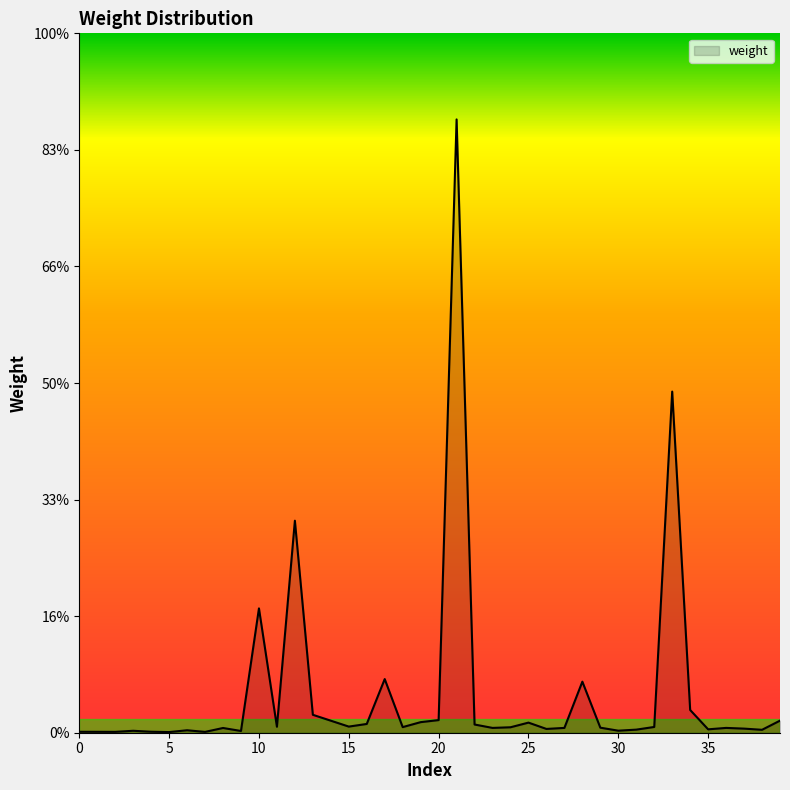

List the labels in order of value, largest first.

21, 33, 12, 10, 17, 28, 34, 13, 20, 39, 14, 19, 25, 16, 22, 15, 11, 32, 18, 24, 29, 23, 27, 36, 8, 37, 26, 35, 31, 38, 6, 30, 3, 9, 4, 0, 1, 2, 7, 5